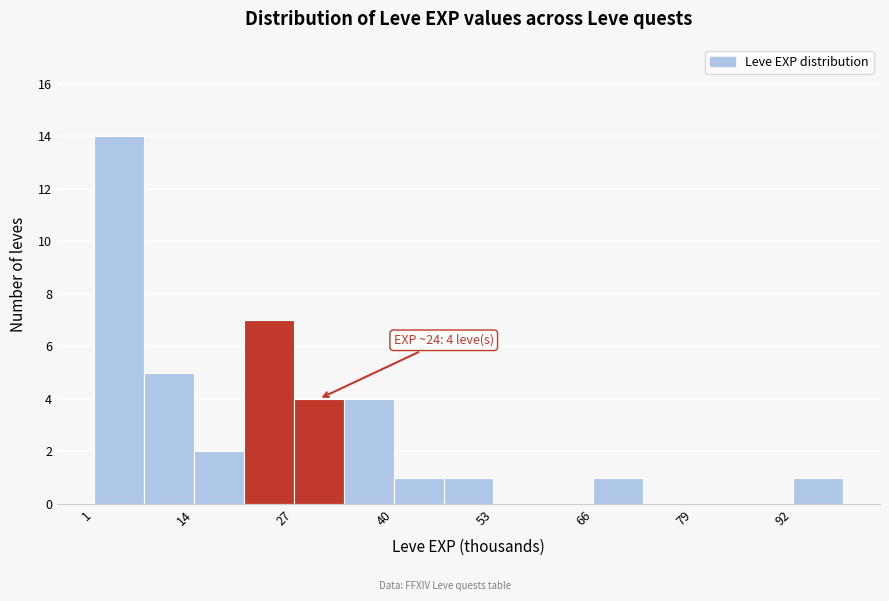

Around what value on the x-axis is the tallest bar? Give the approximate position of its centre, as read against the axis.

4